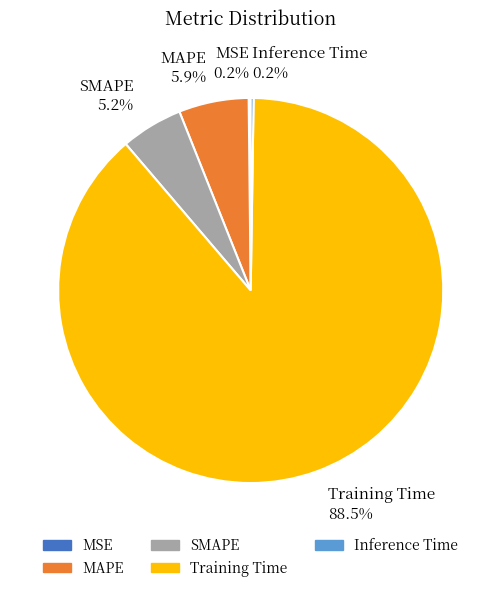

Between SMAPE 5.2% and Training Time 88.5%, which is larger?

Training Time 88.5%